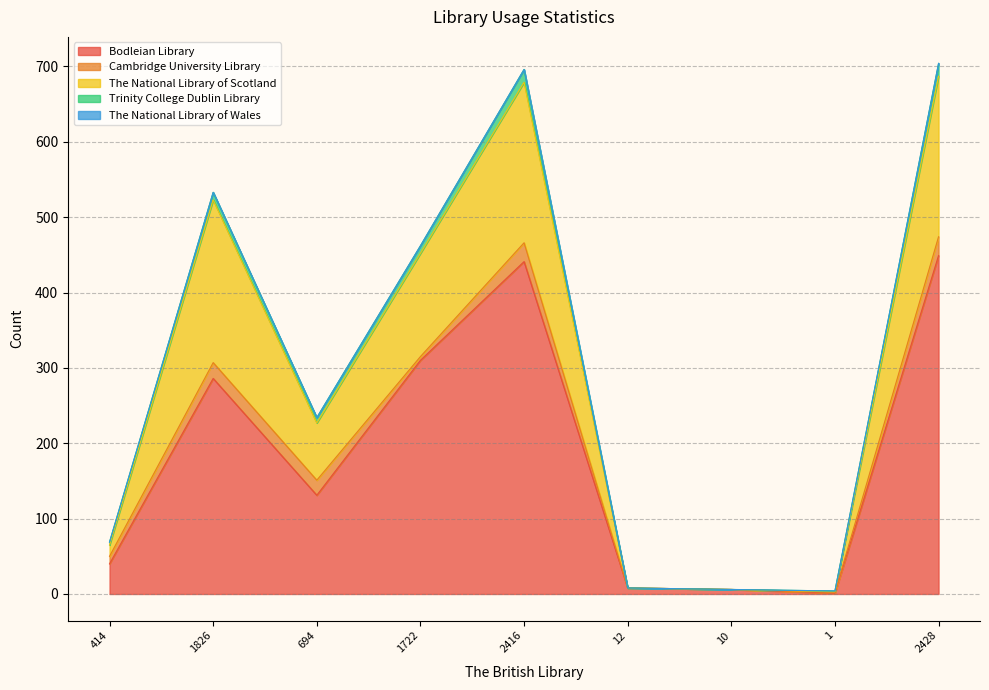

What is the maximum value for Bodleian Library?

449